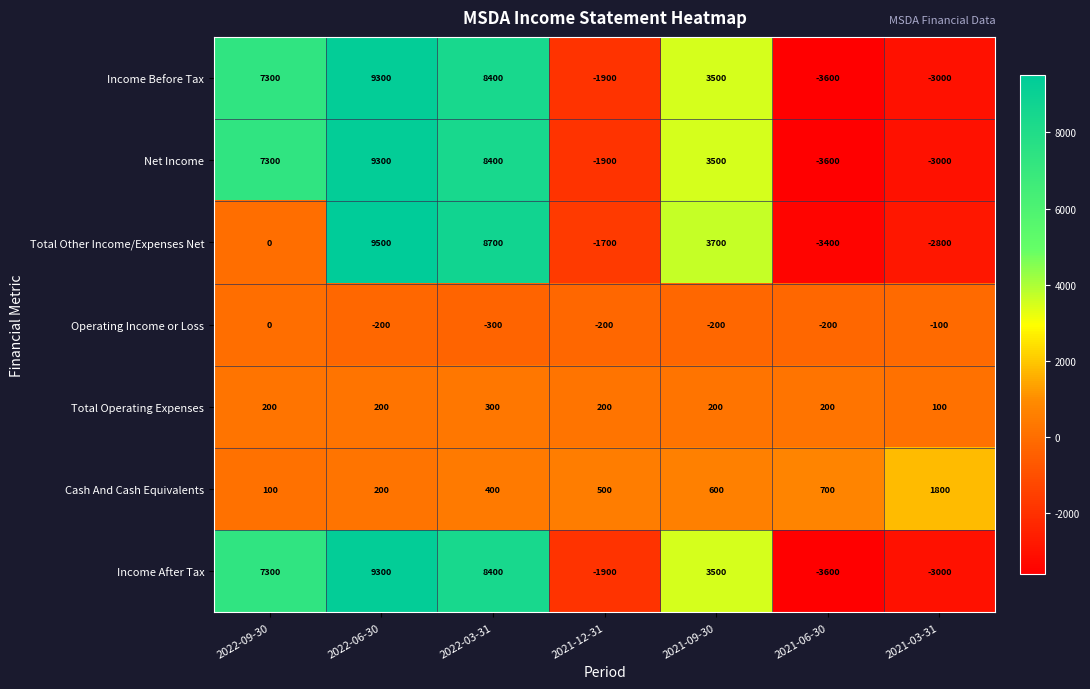

Between 2022-09-30 and 2022-03-31, which series saw the biggest shift?

Total Other Income/Expenses Net